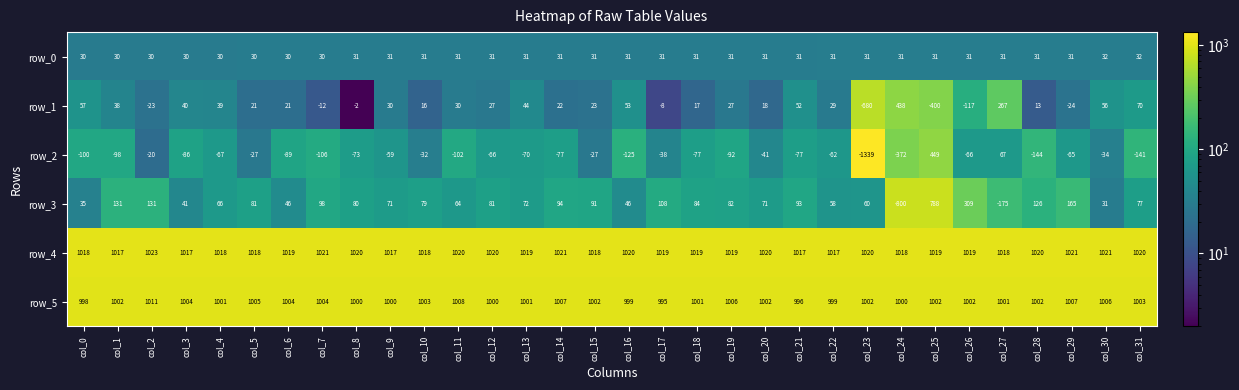

What is the difference between the maximum and minimum values in the row_4 series?

6